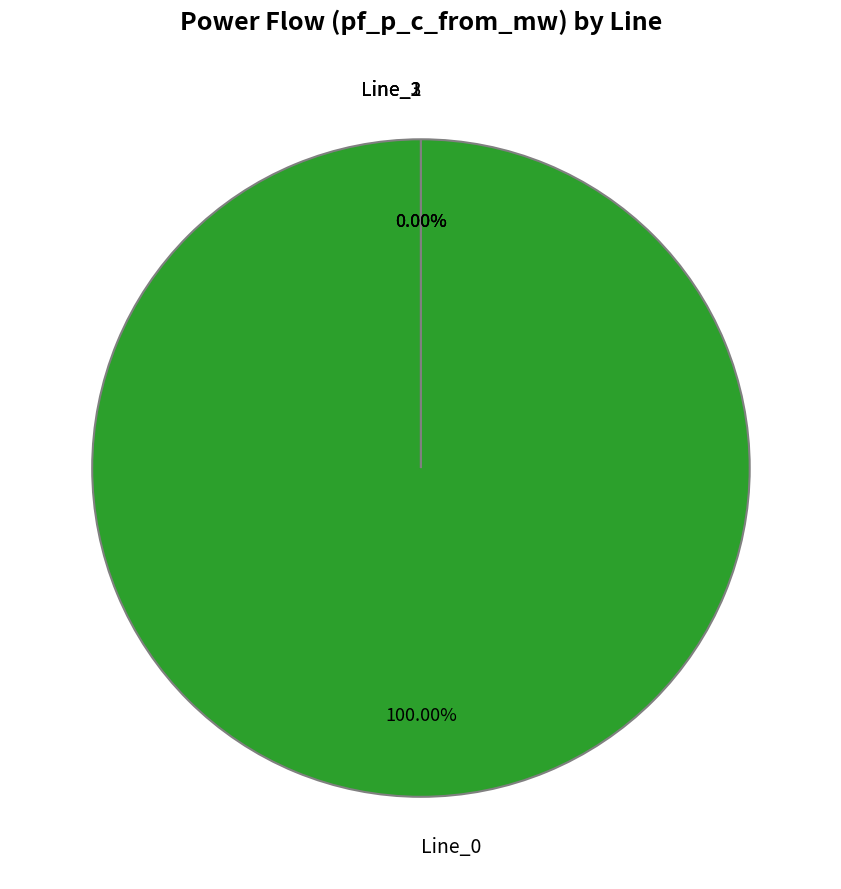

To the nearest percent, what is the combined percentage of Line_0 and Line_1?

100%